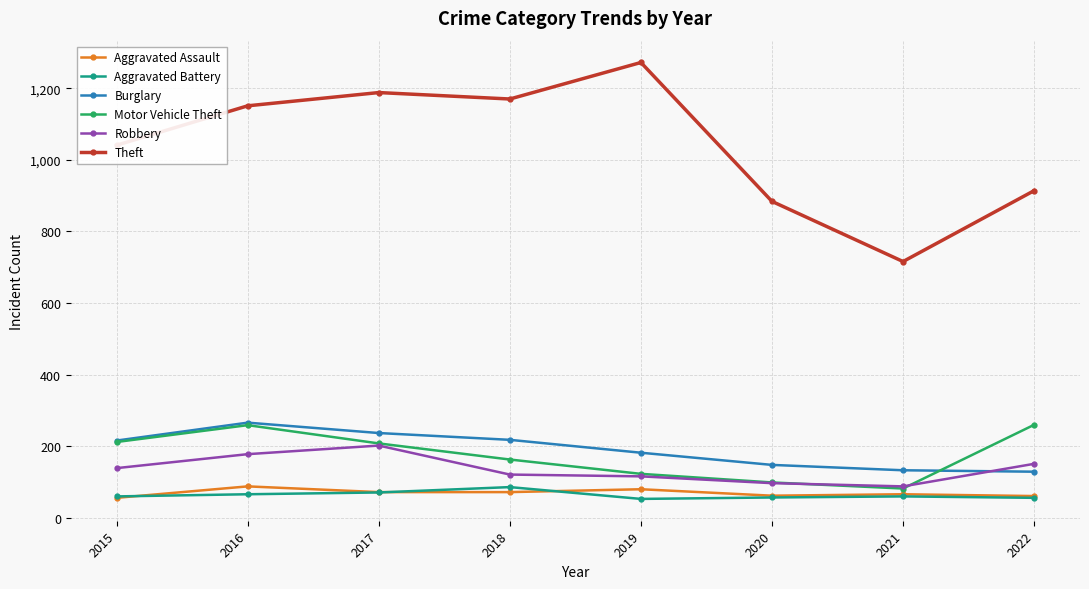

How many values in the Aggravated Battery series are below 60?

3